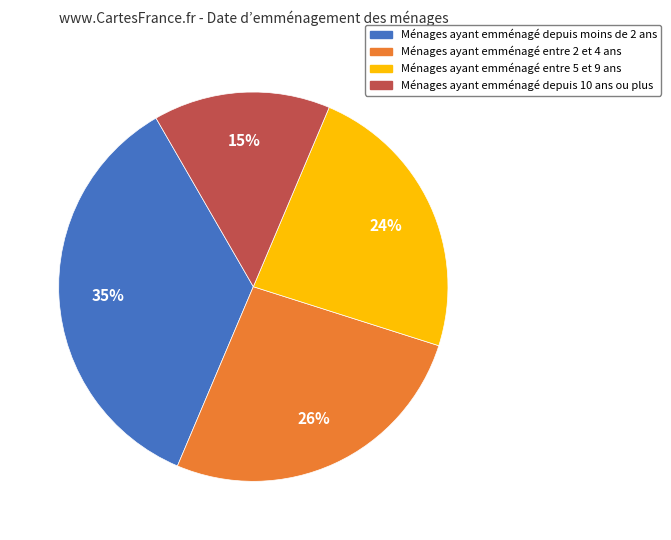

Do Ménages ayant emménagé entre 5 et 9 ans and Ménages ayant emménagé depuis moins de 2 ans together represent more than half of the pie?

Yes